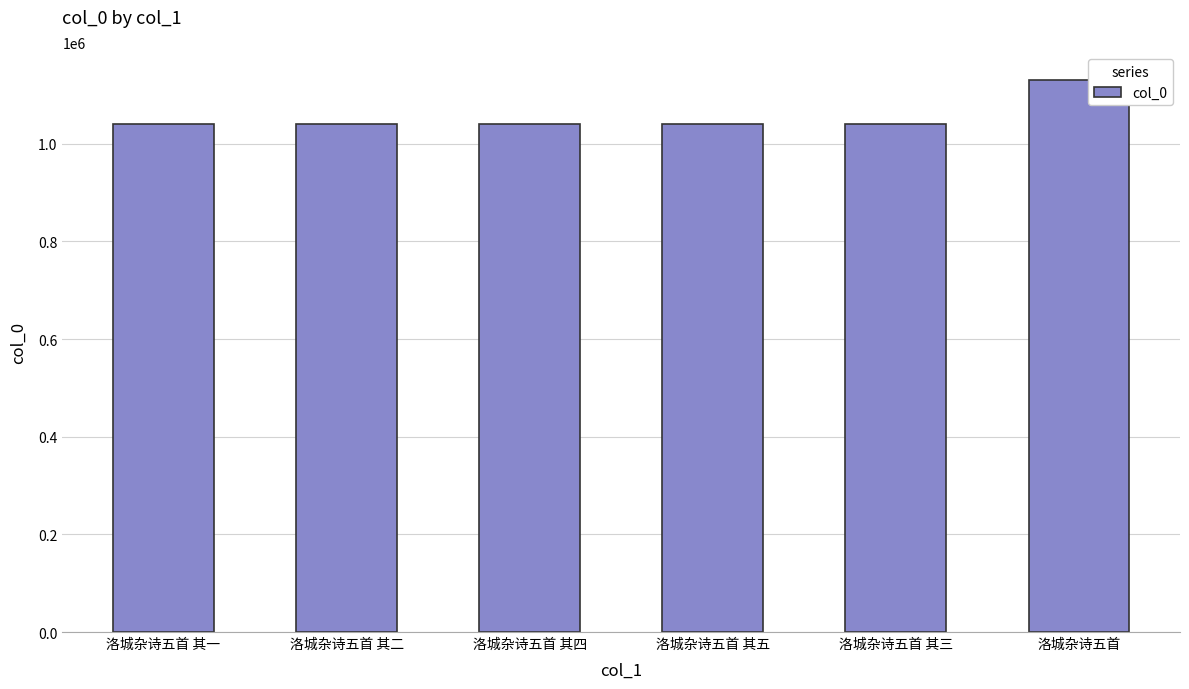

How many bars are there in total?

6